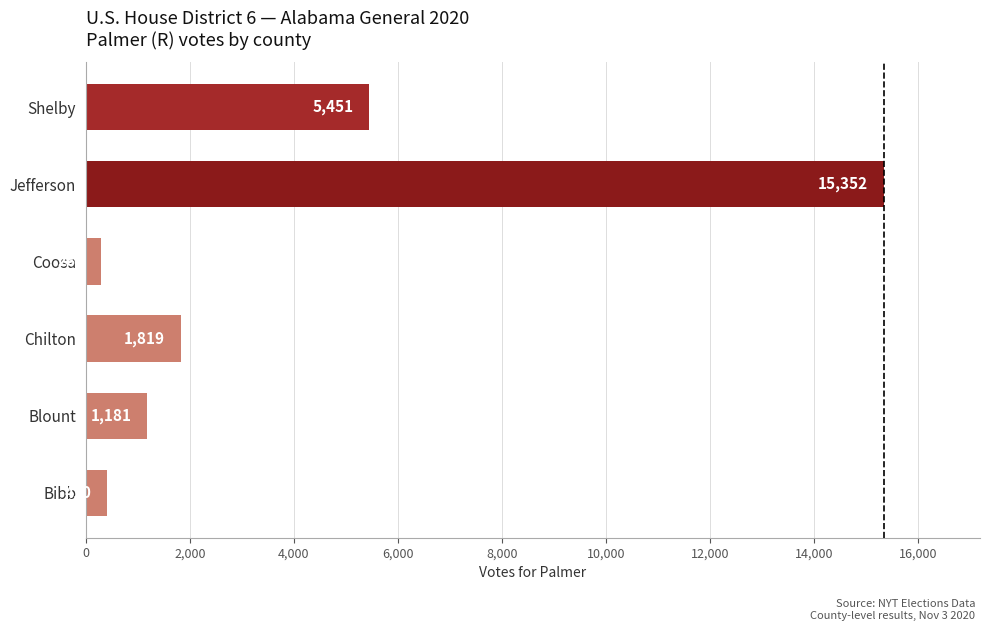

List the labels in order of value, smallest first.

Coosa, Bibb, Blount, Chilton, Shelby, Jefferson